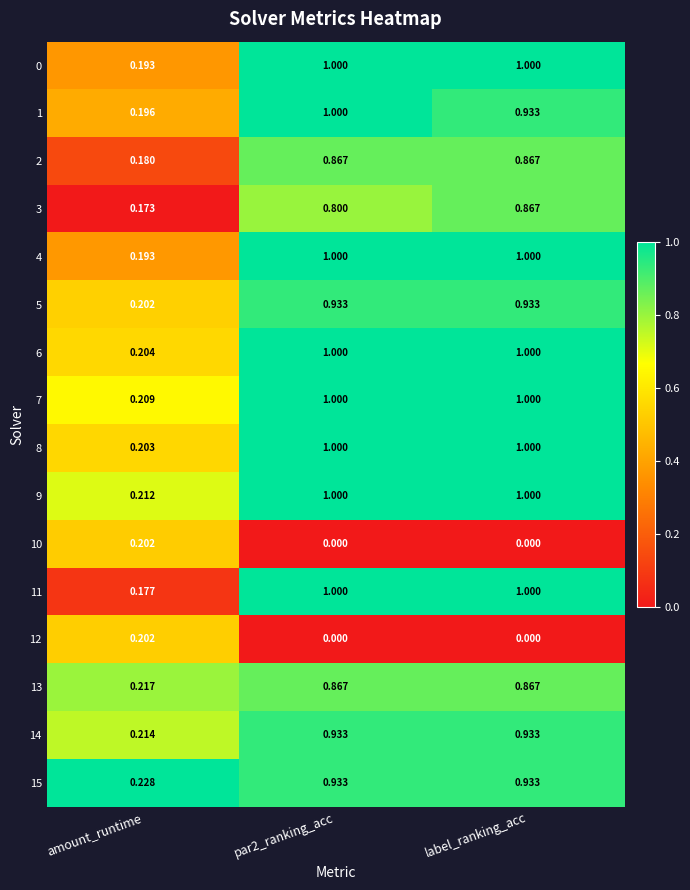

Which category has the lowest value in the 0 series?

amount_runtime